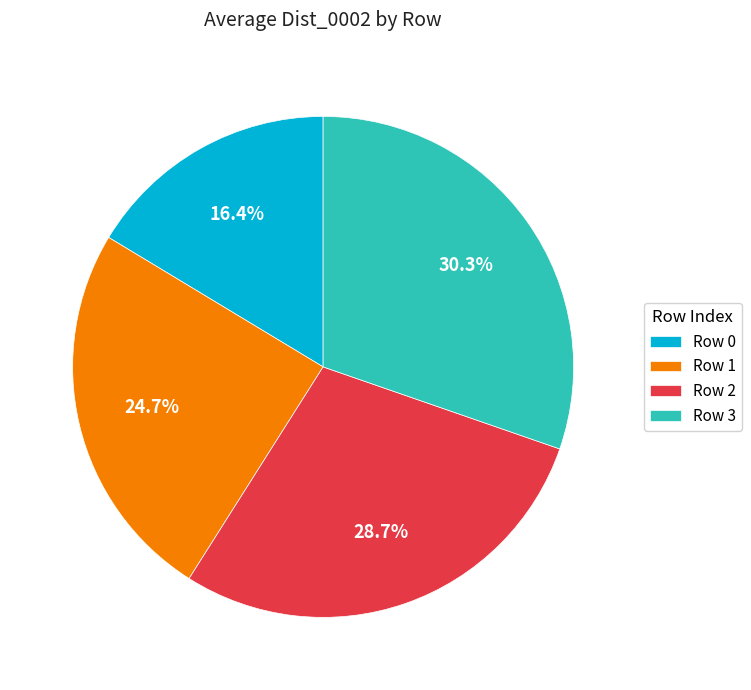

Approximately how many times larger is the value at Row 0 compared to Row 3?

0.5